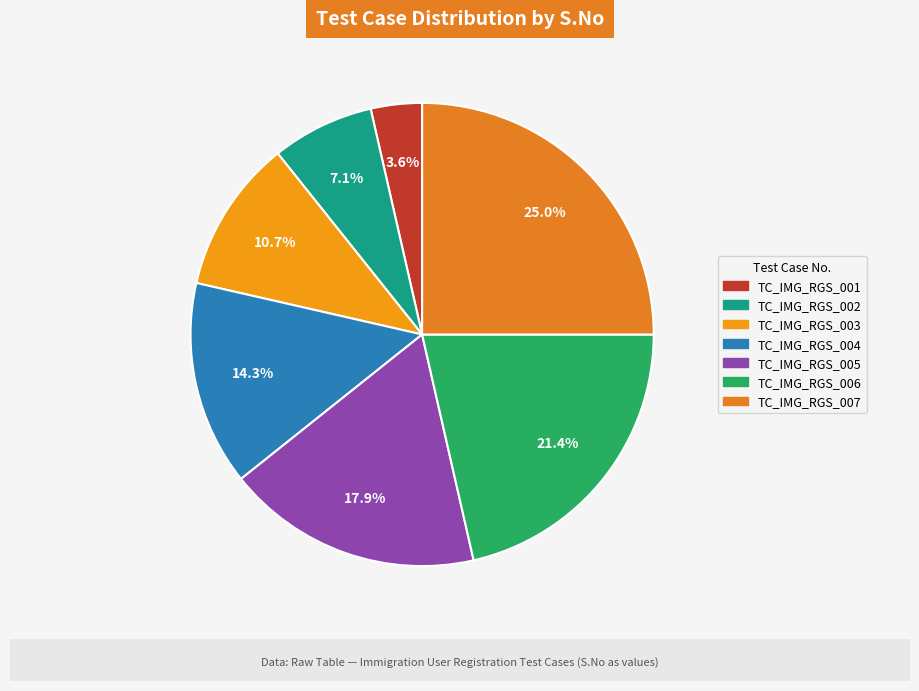

Is it true that TC_IMG_RGS_004 is 9% of the pie?

False